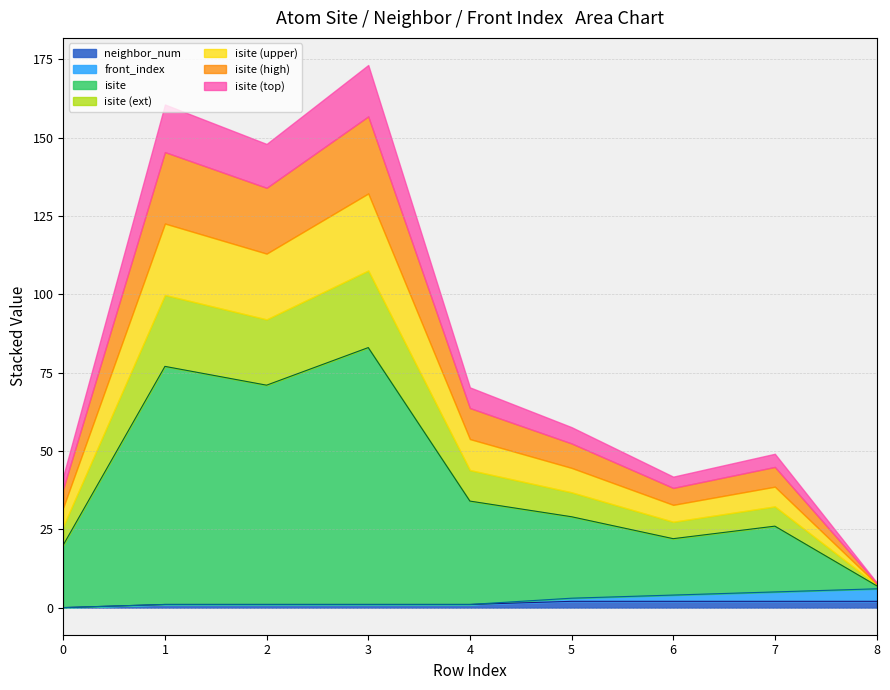

Does the chart display data point markers on the line(s)?

No